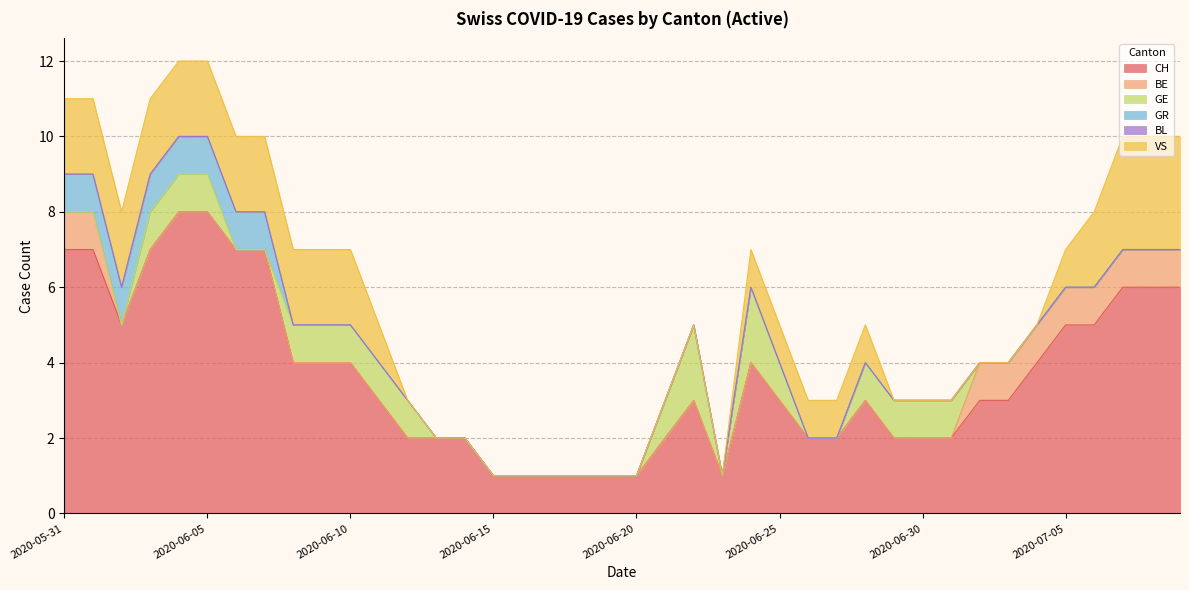

What is the label of the 23rd point from the right?

2020-06-17